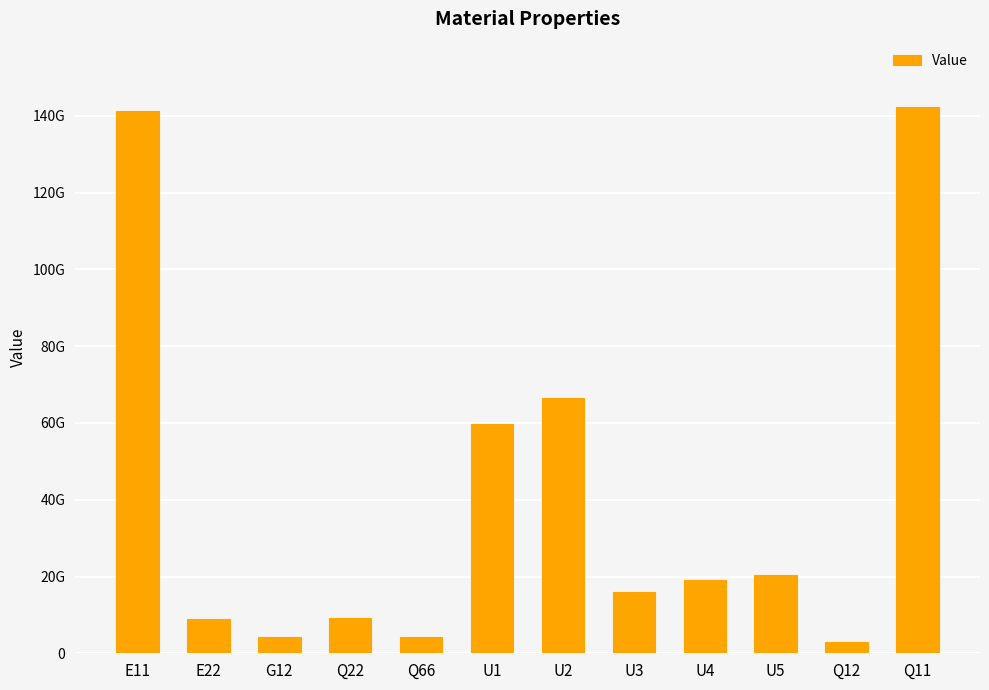

What is the label of the 5th bar from the left?

Q66